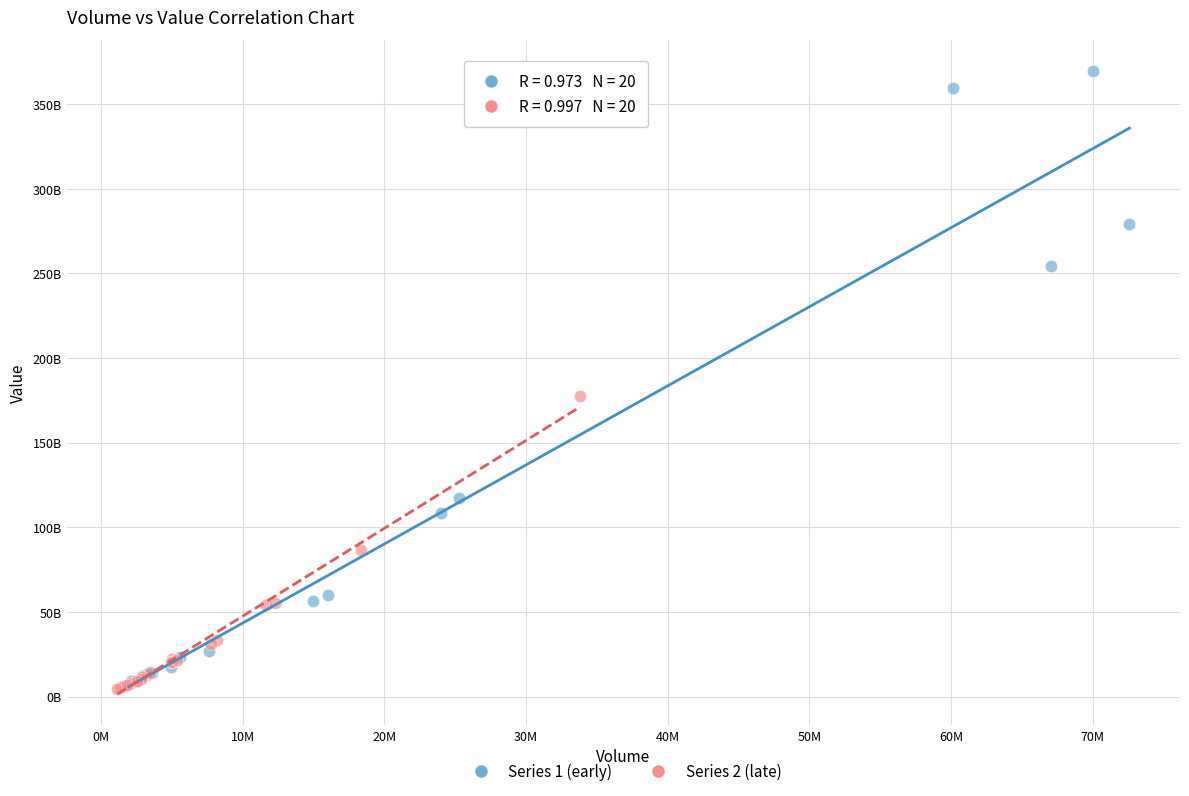

Which series has the largest Y range (max minus min)?

Series 1 (early)